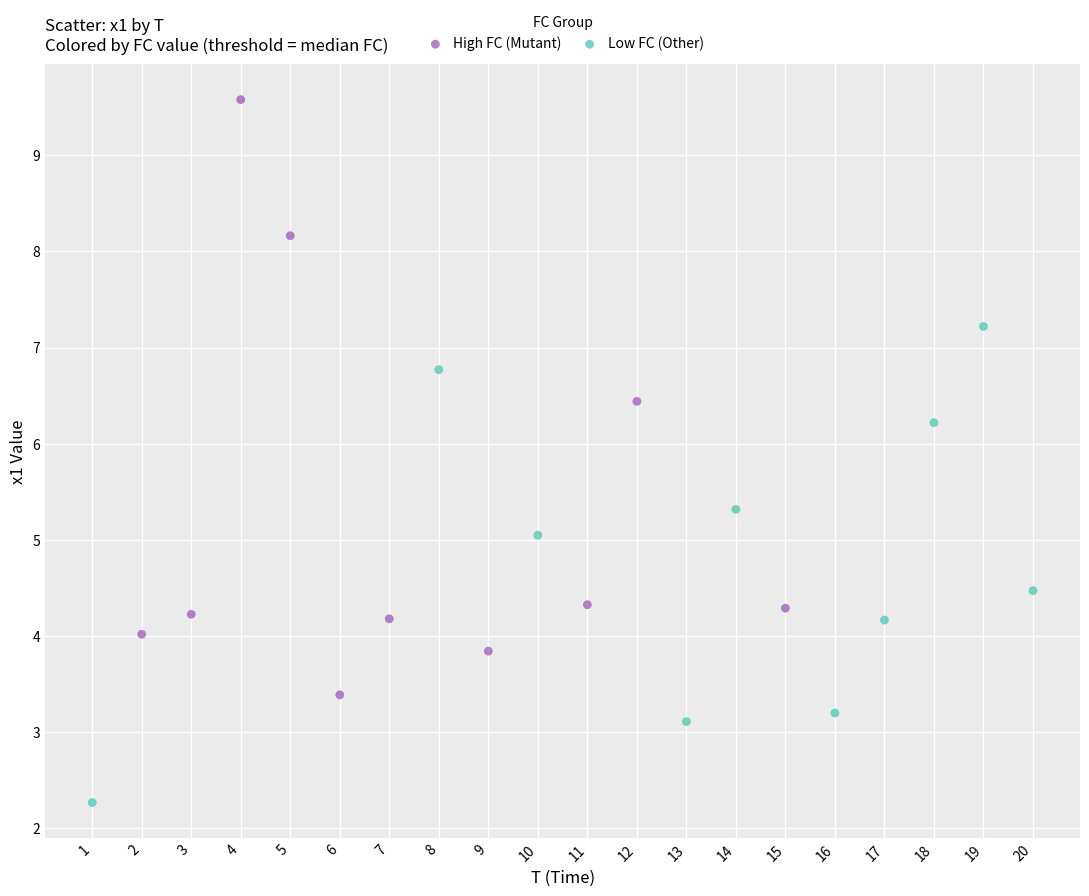

Which series reaches the minimum Y coordinate?

Low FC (Other)